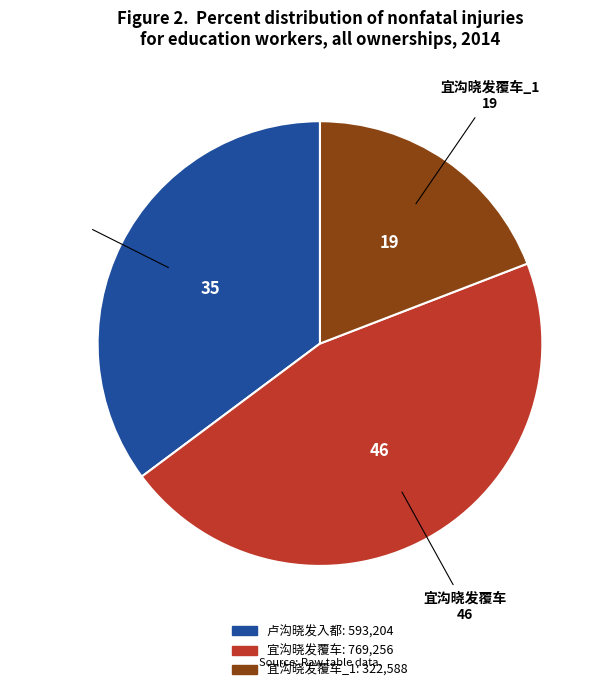

Is there any slice that represents more than half of the pie?

No